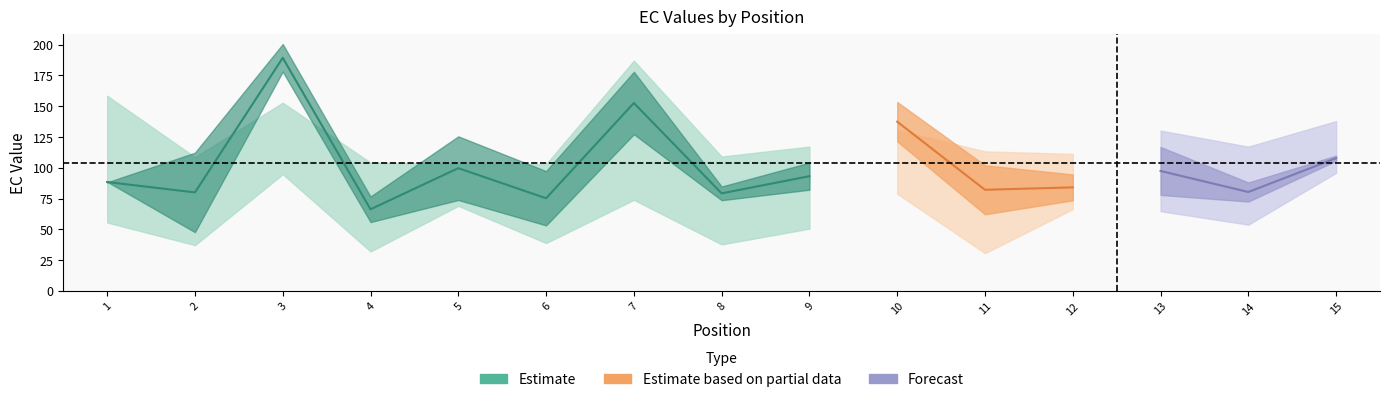

What is the value of the EC_2.00 point at the 1st from the left?

158.5